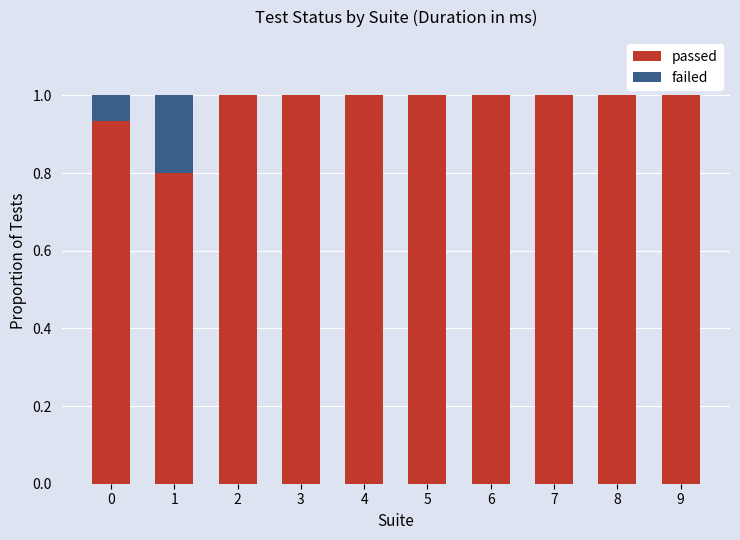

What is the total value across all series at 5?

1.0